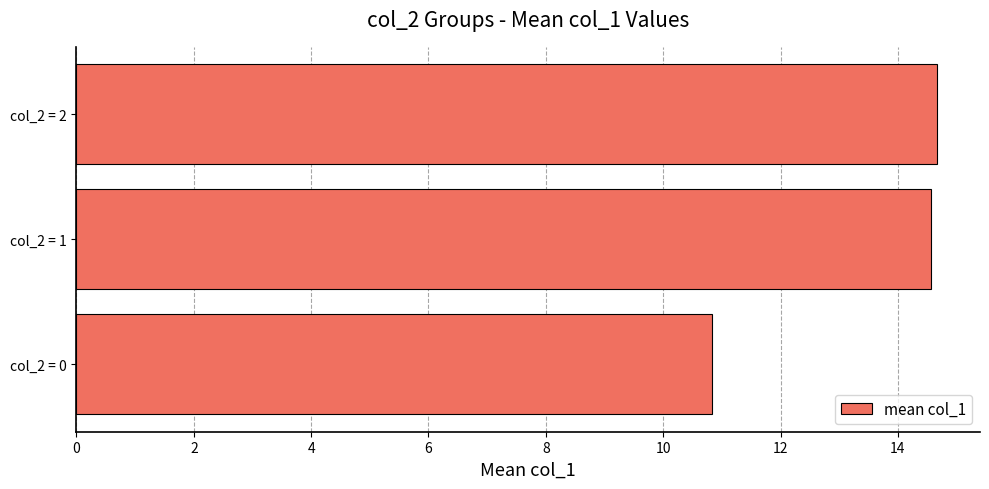

Is it true that the value at col_2 = 1 is 5.0?

False